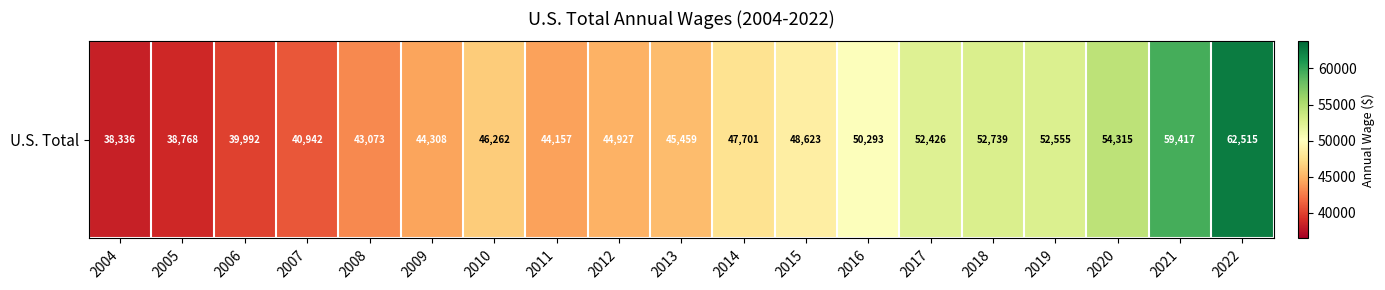

Which has a higher value, 2005 or 2011?

2011